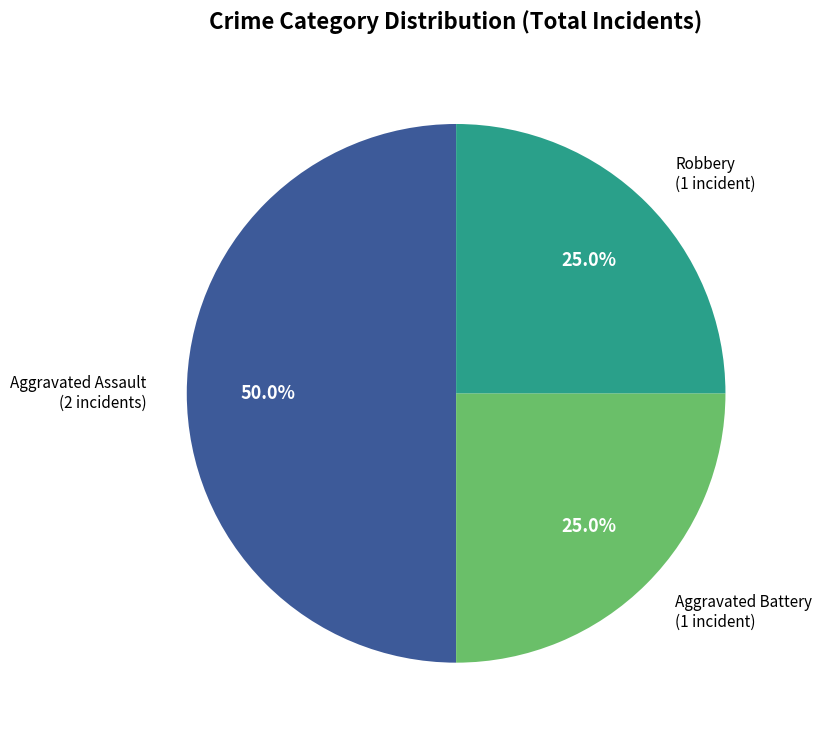

Between Aggravated Battery and Aggravated Assault, which is larger?

Aggravated Assault